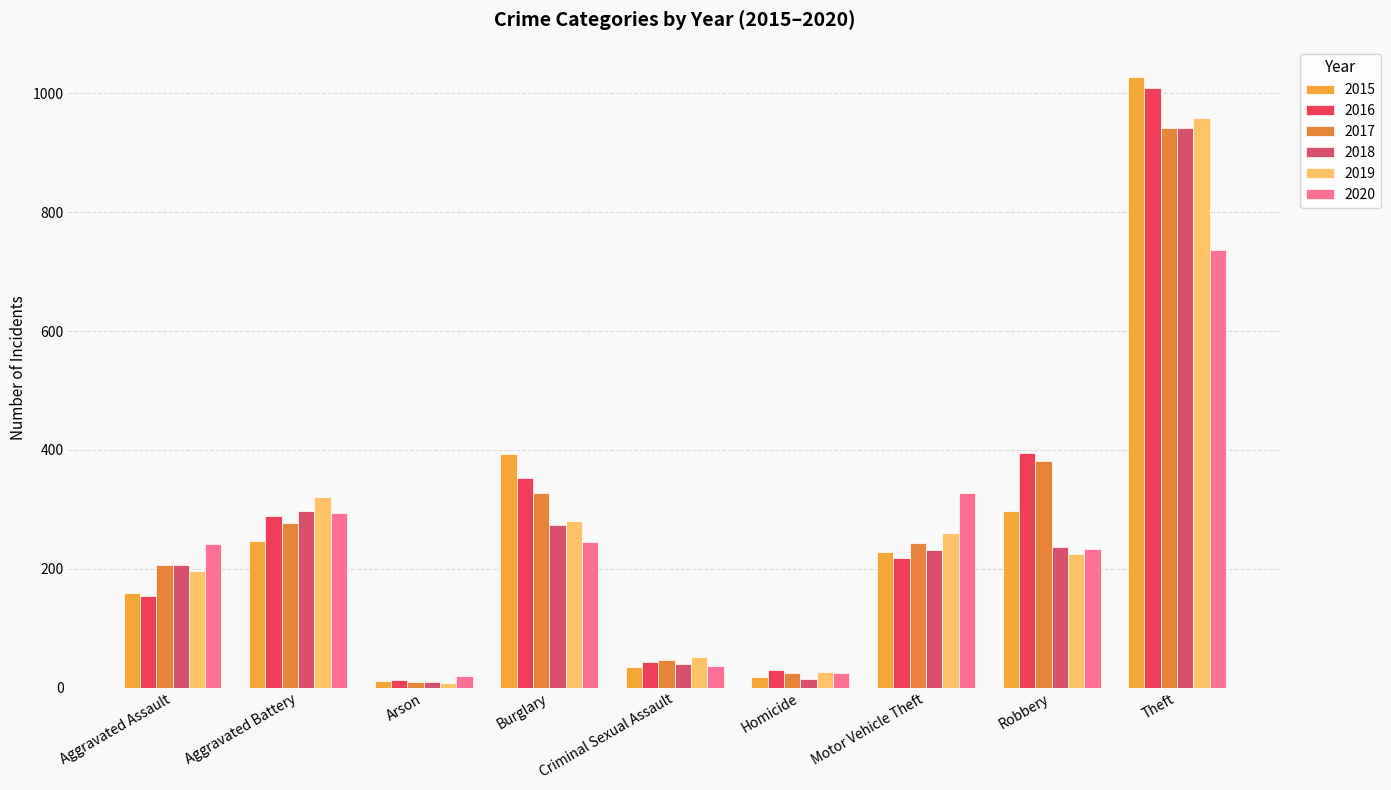

At which label is 2015 closest to 519?

Burglary